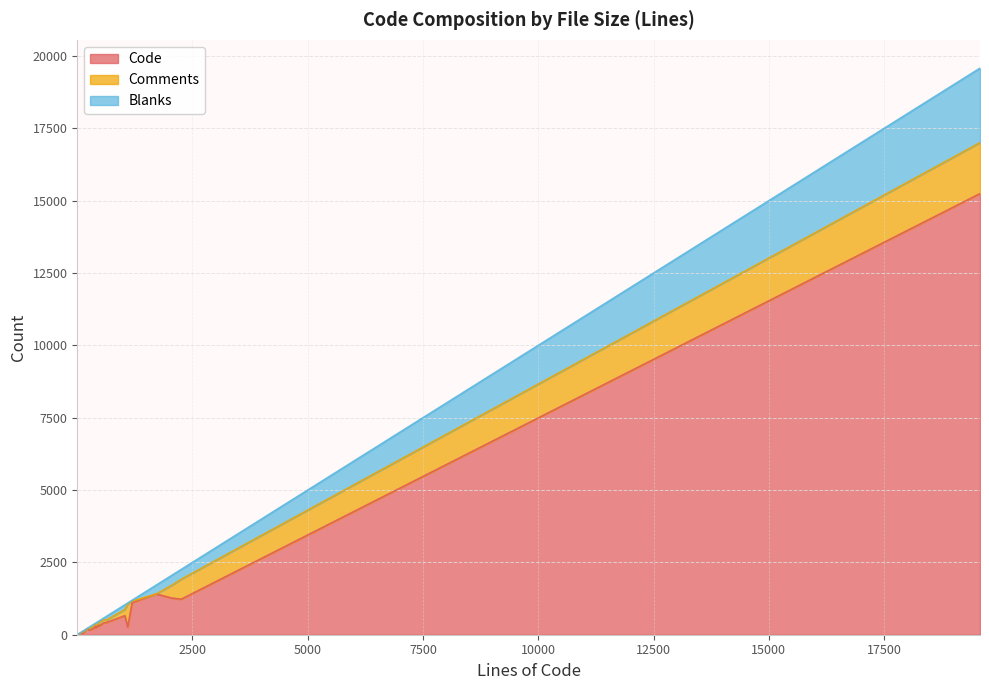

In Comments, how many points are lower than both neighbors (excluding endpoints)?

10